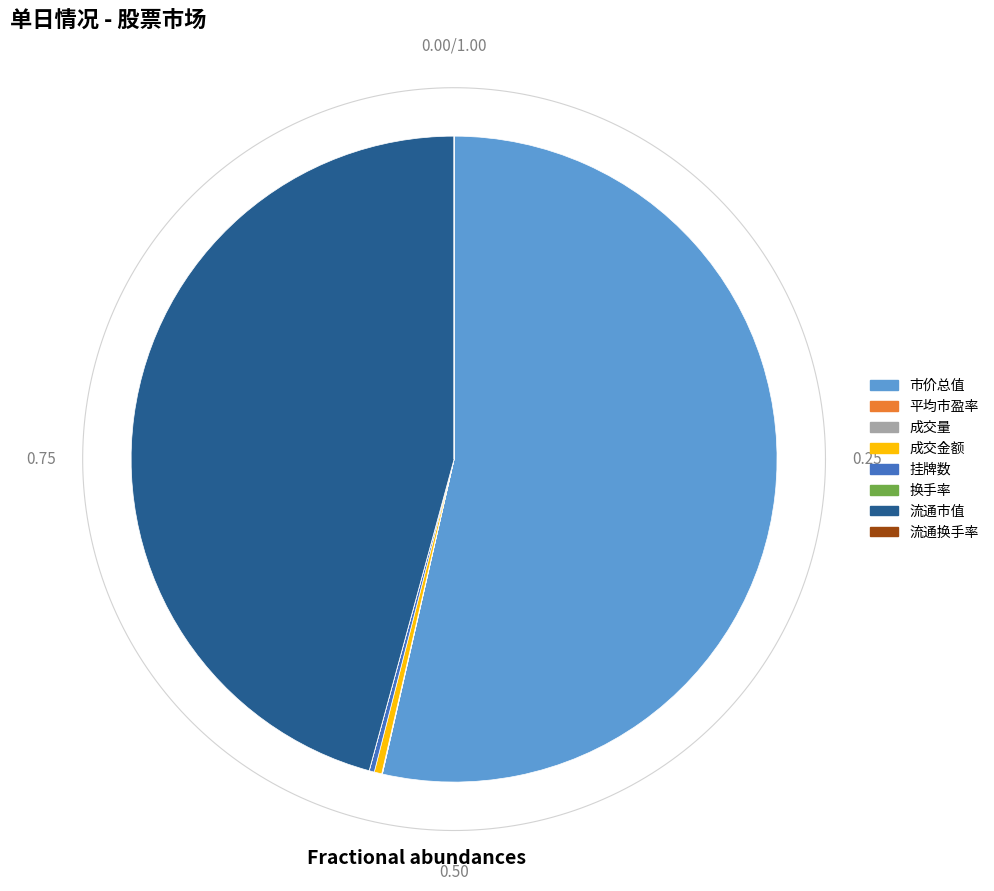

To the nearest percent, what is the combined percentage of 市价总值 and 平均市盈率?

54%